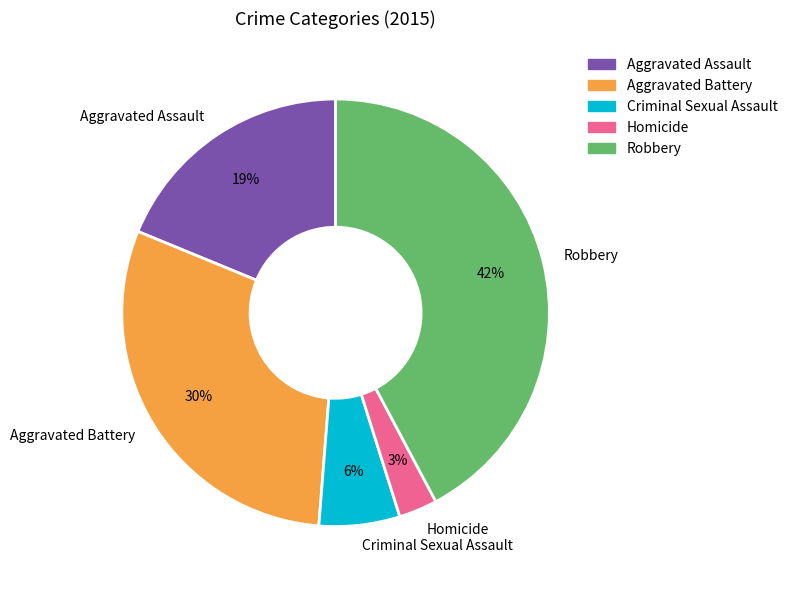

Is the sum of Aggravated Assault and Homicide greater than half?

No